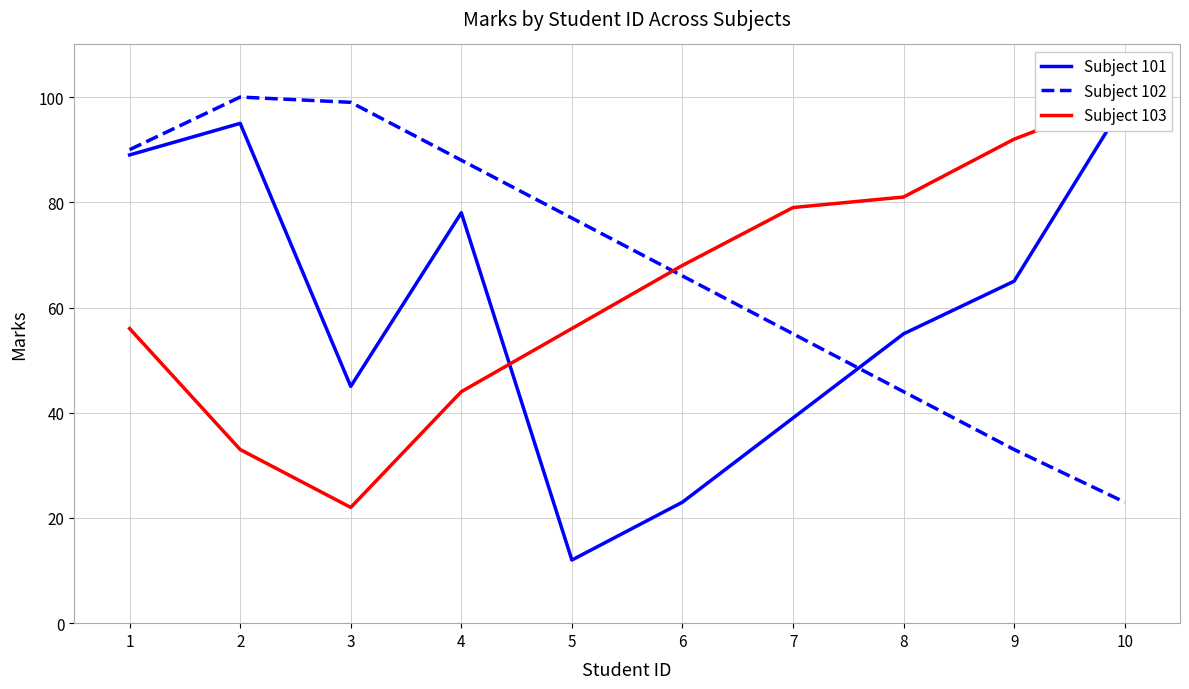

What value does the Subject 102 series have at 4, to the nearest 10?

90